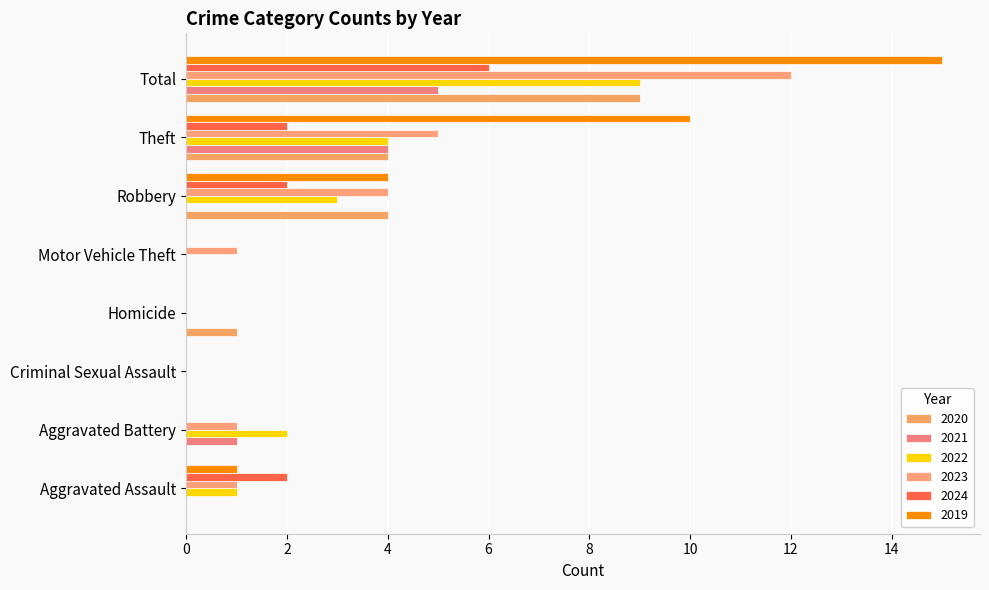

How many data points does each series have?

8